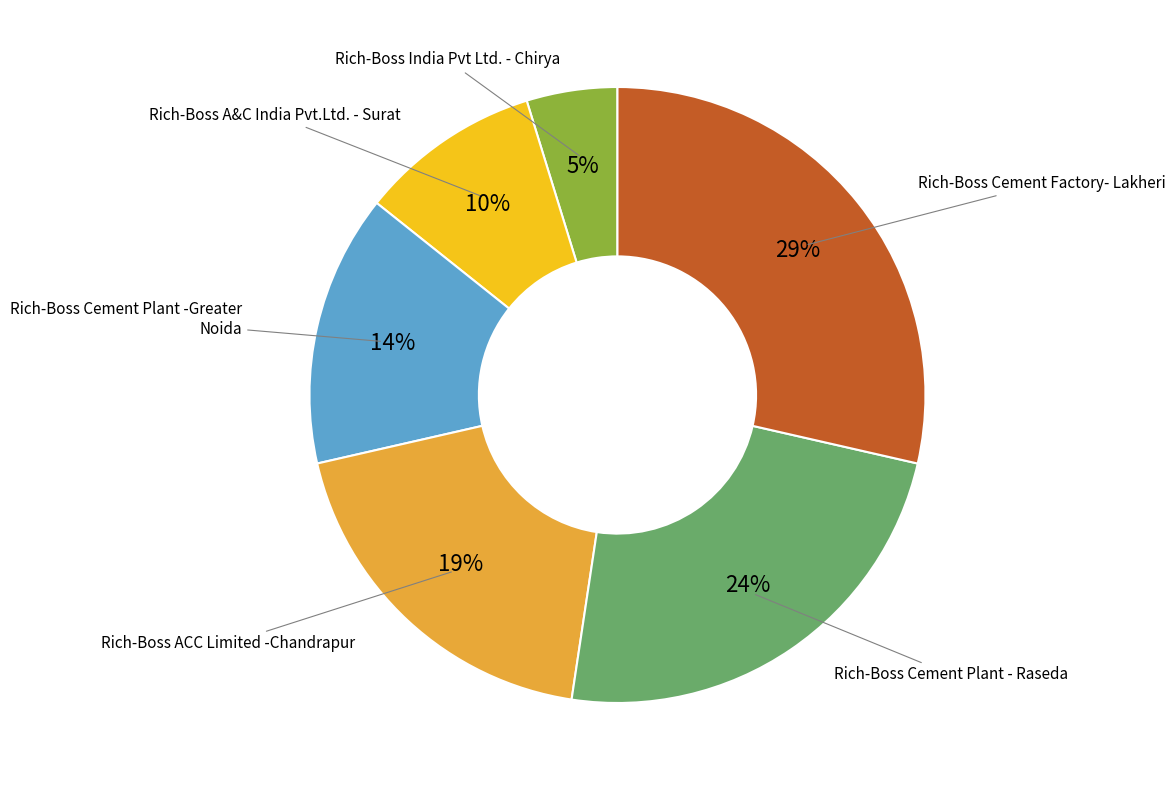

Is there a majority slice in this chart?

No